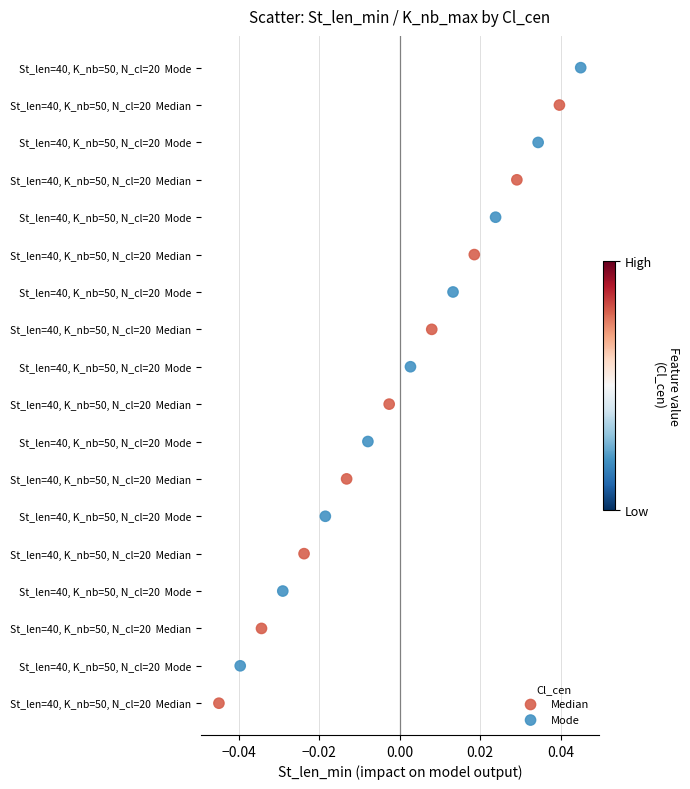

Which series contains the highest Y value?

Mode